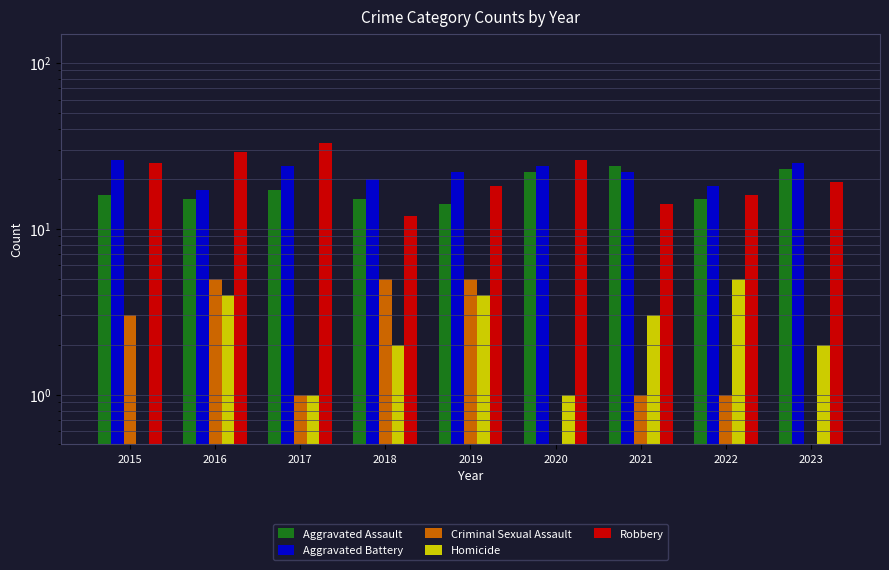

Where is Aggravated Battery nearest to the value 21?

2018